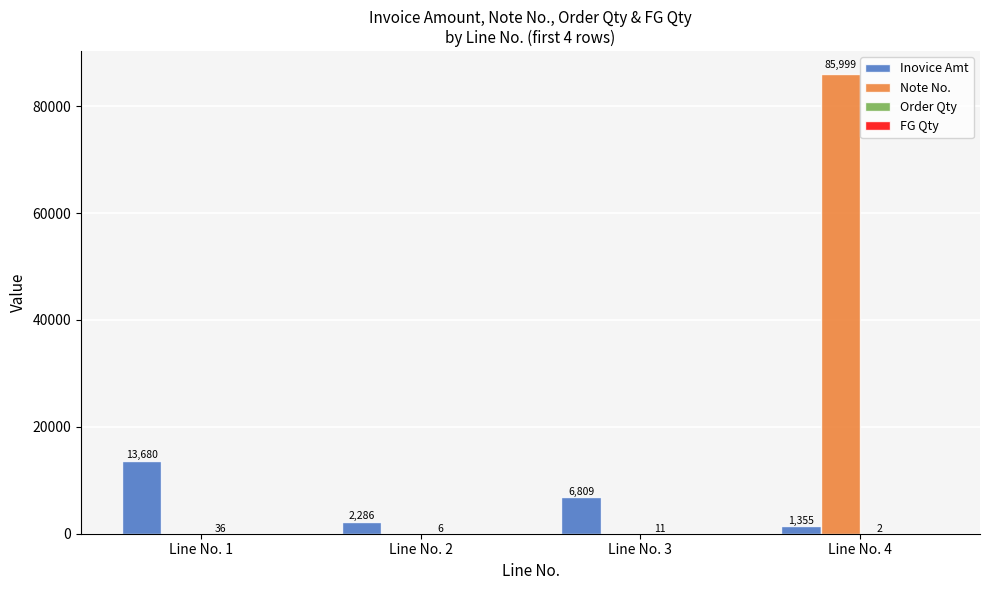

At which label is Inovice Amt closest to 7517?

Line No. 3